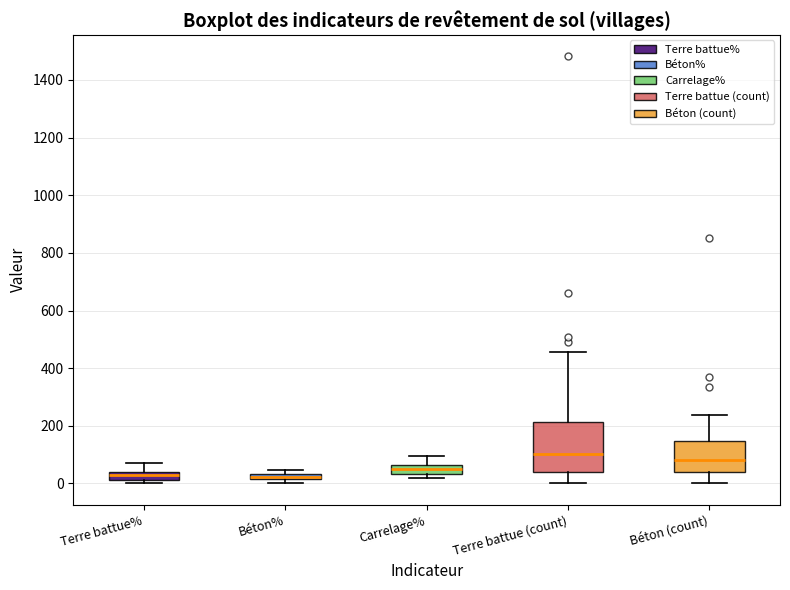

Which box is the tallest, from its lower edge to its upper edge?

Terre battue (count)